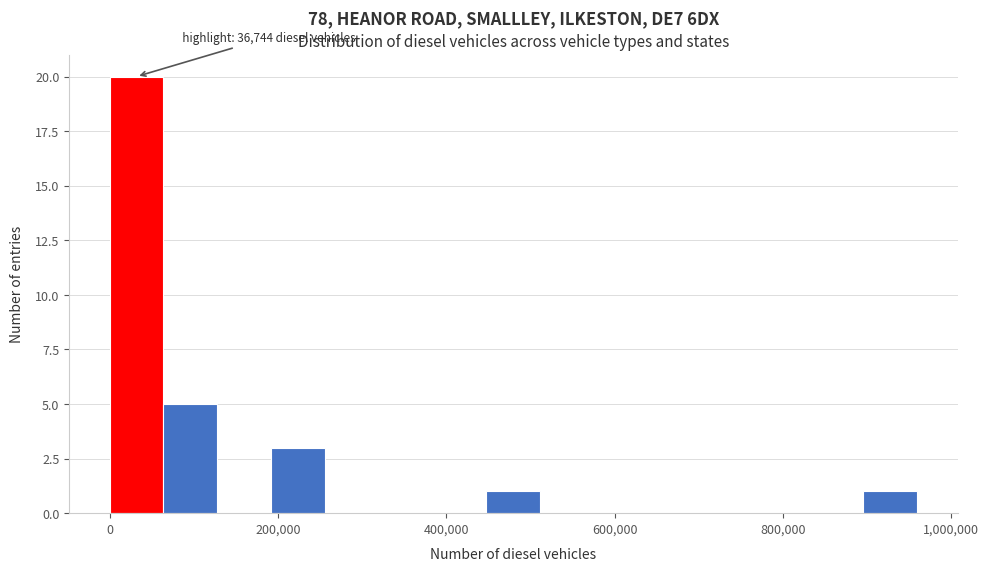

Read against the x-axis, roughly where is the centre of the tallest bar?

40000